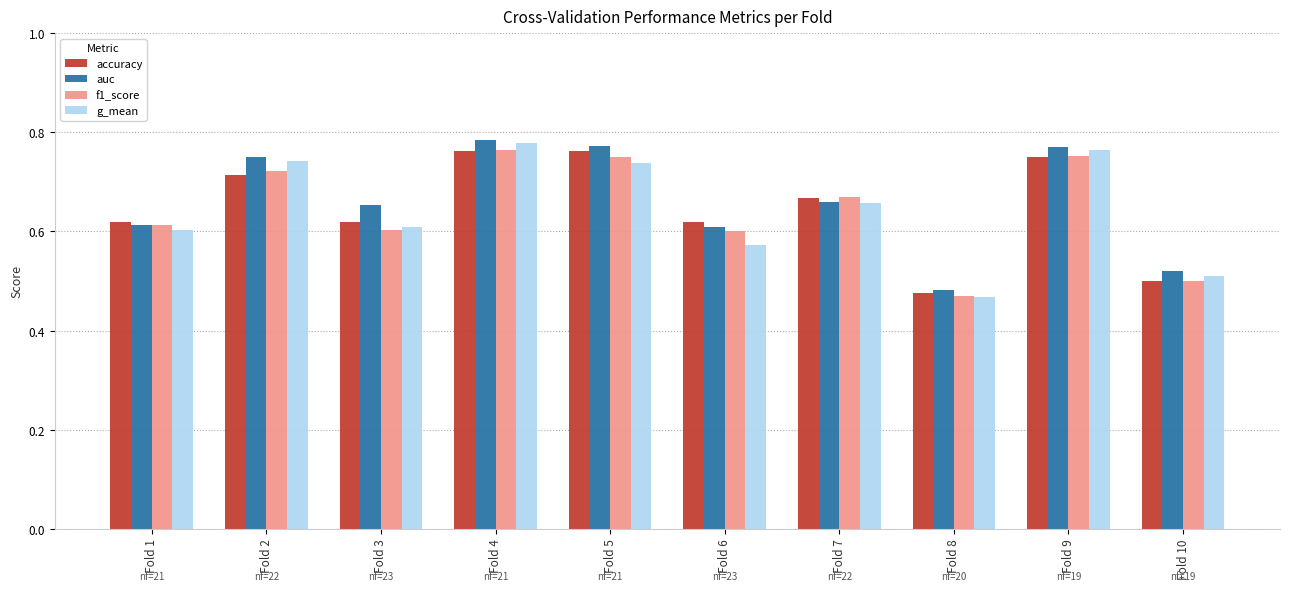

How many groups of bars are there?

10